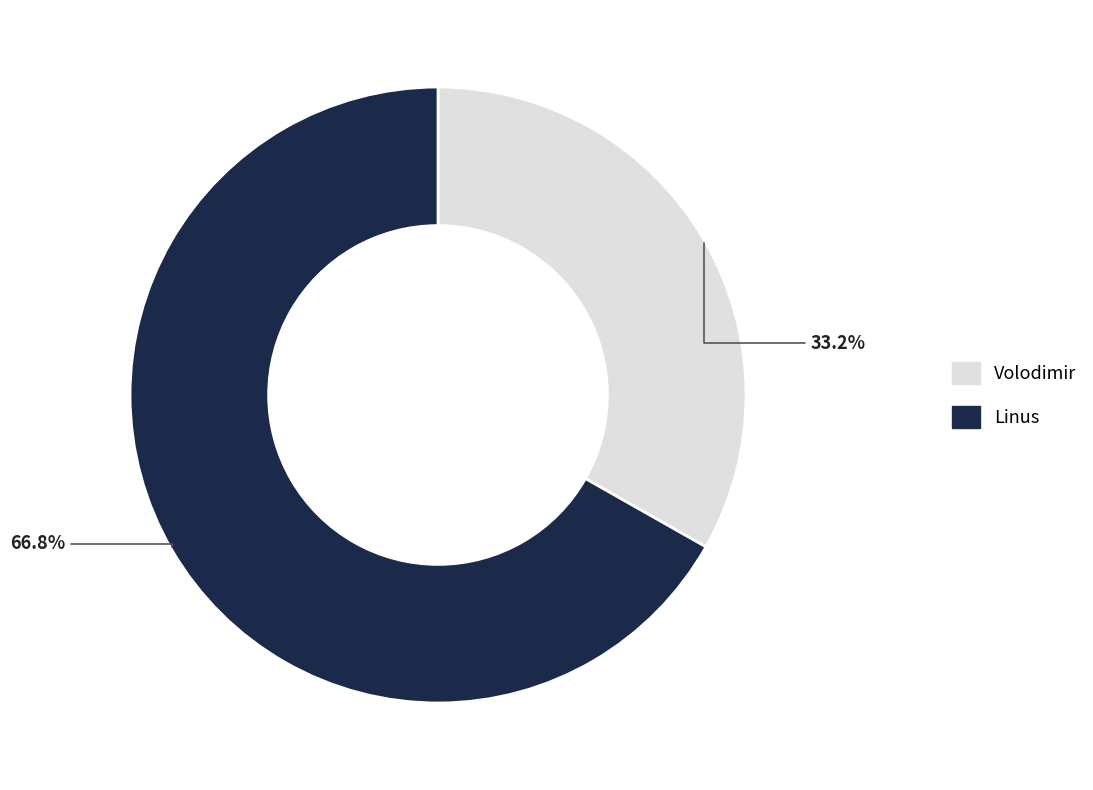

How much of the chart is everything except Volodimir?

66.8%